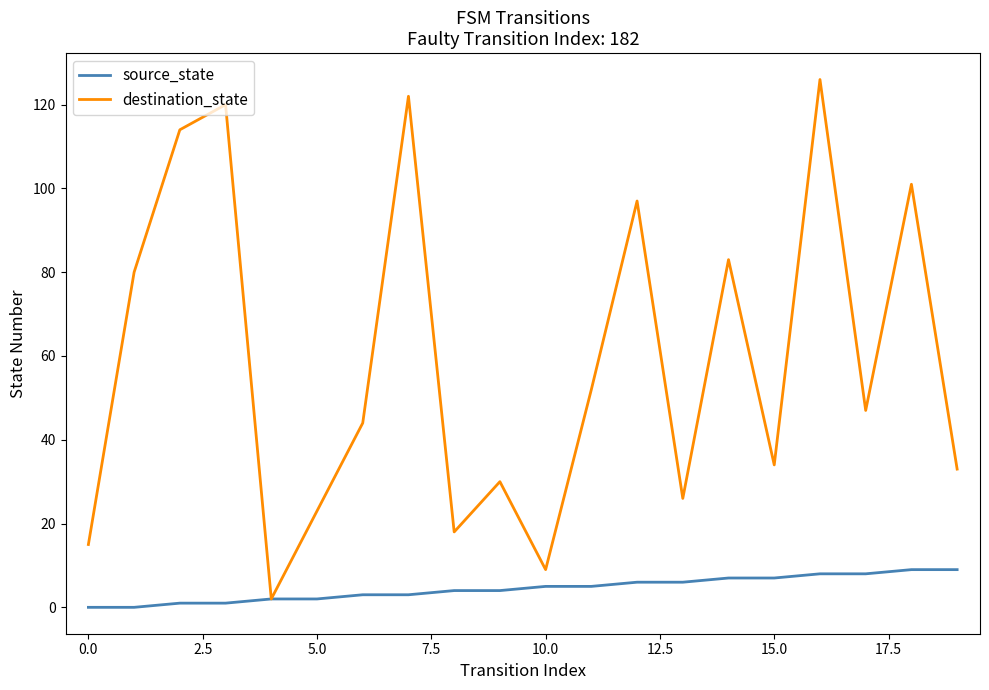

Which series has the largest total across all categories?

destination_state